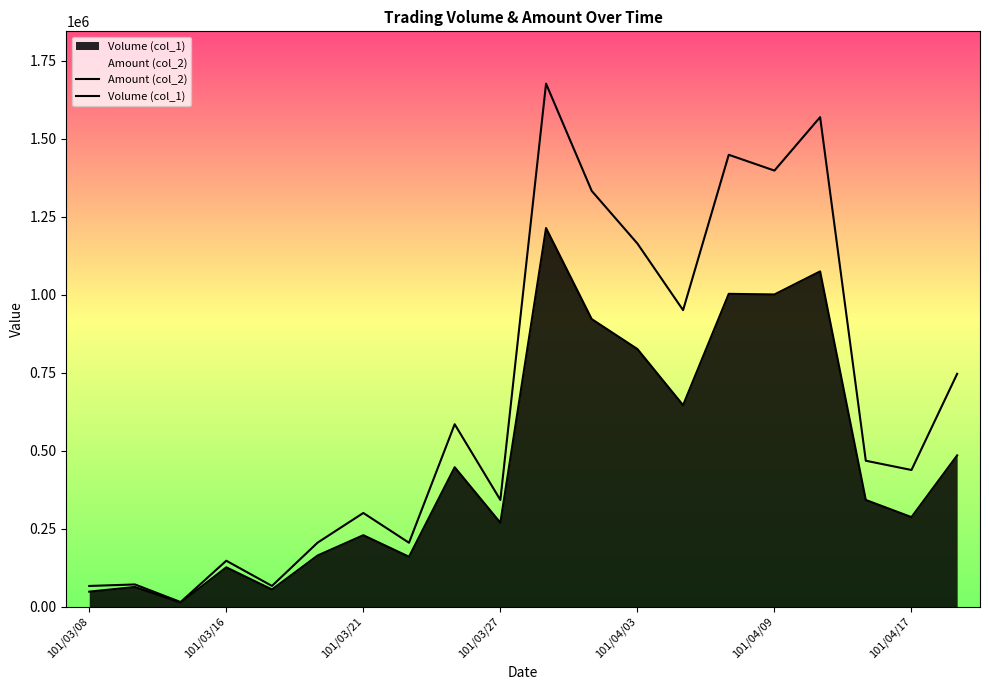

List the series in order of their peak value, highest first.

Amount (col_2), Volume (col_1)